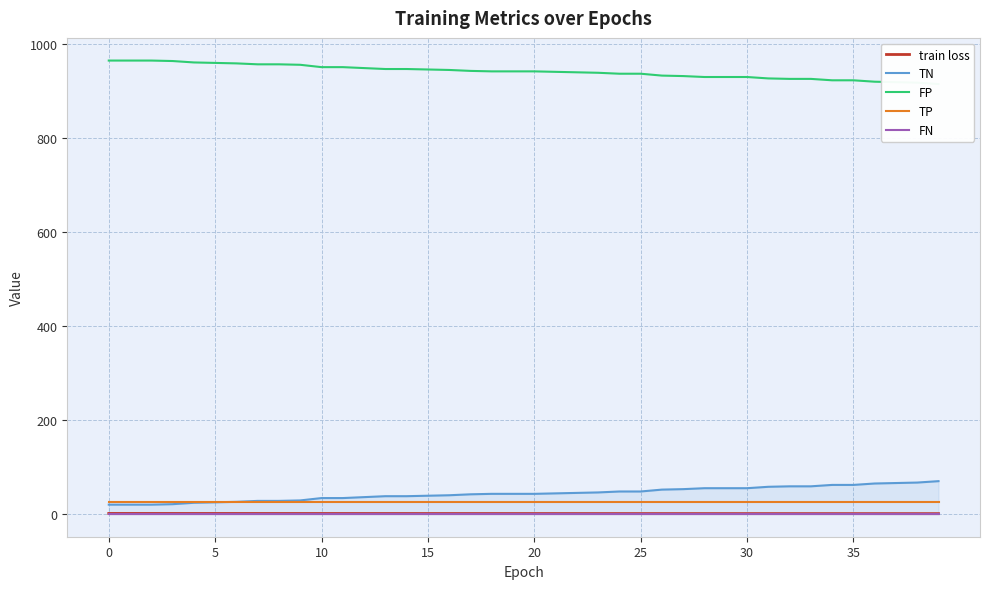

True or false: TN and FN cross at least once.

False